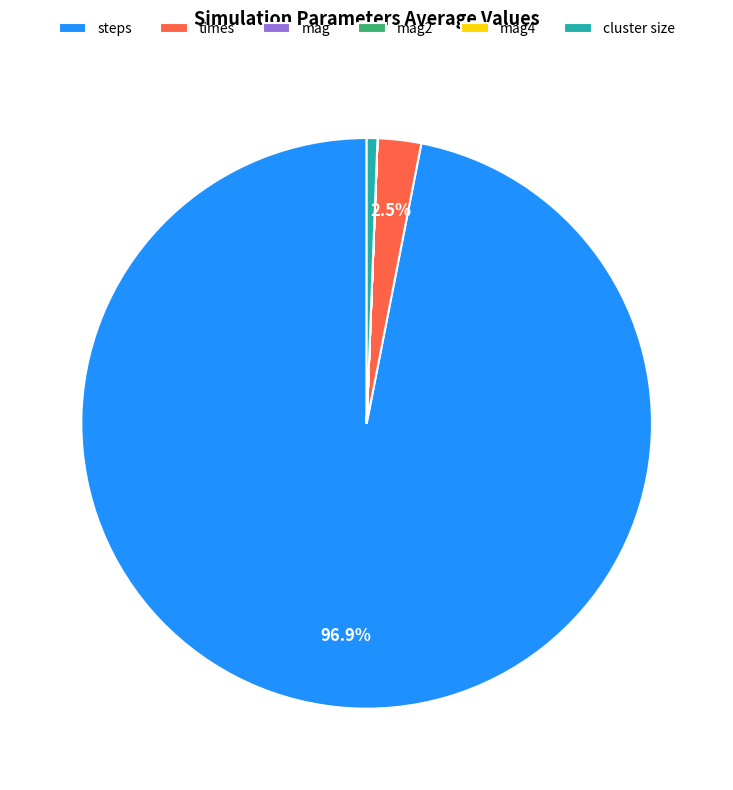

Which category accounts for the majority?

steps